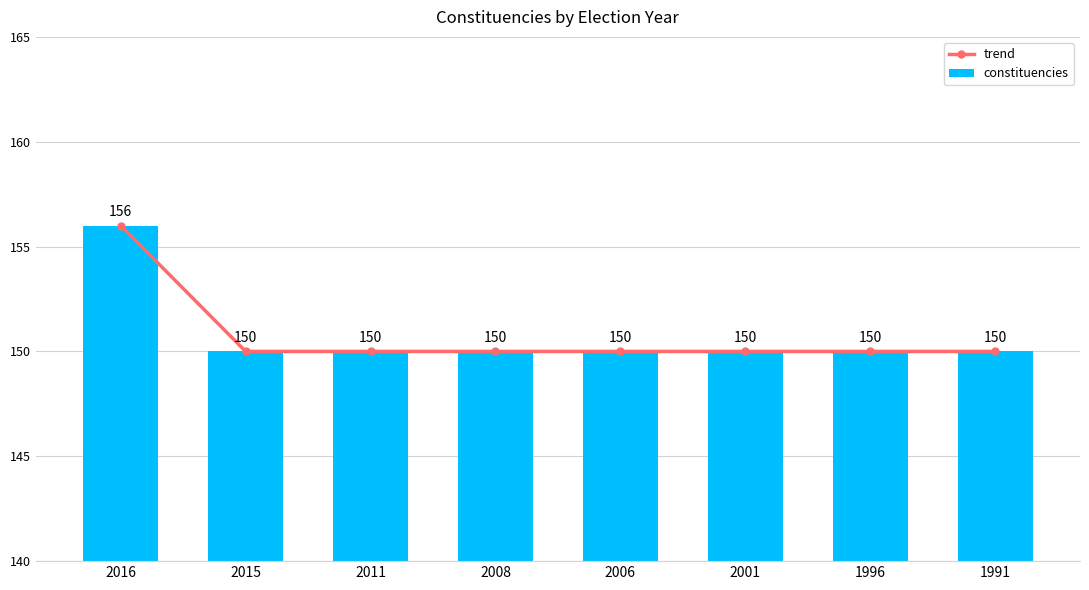

List the labels in order of trend value, largest first.

2016, 2015, 2011, 2008, 2006, 2001, 1996, 1991